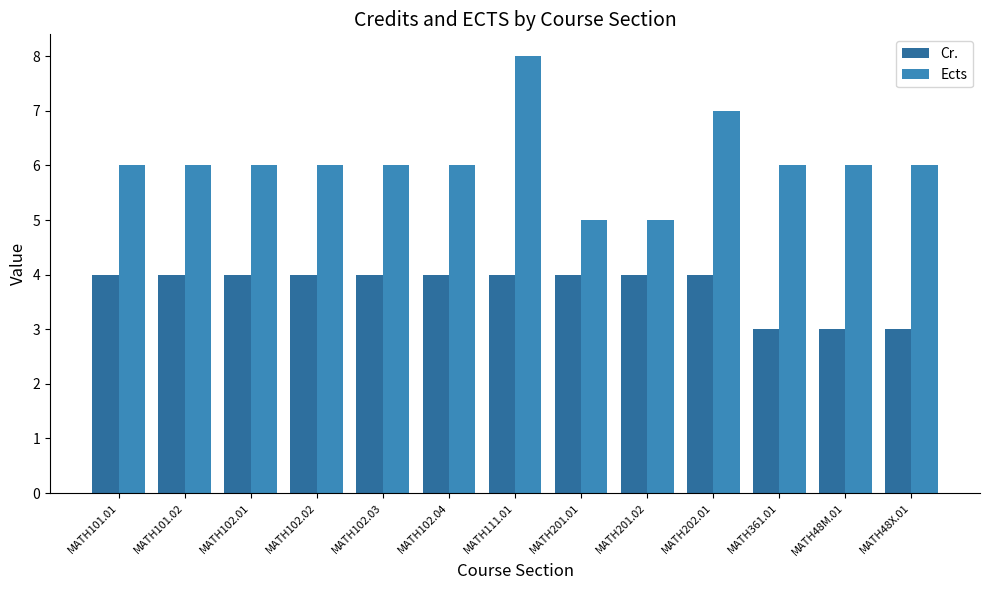

What is the maximum value for Ects?

8